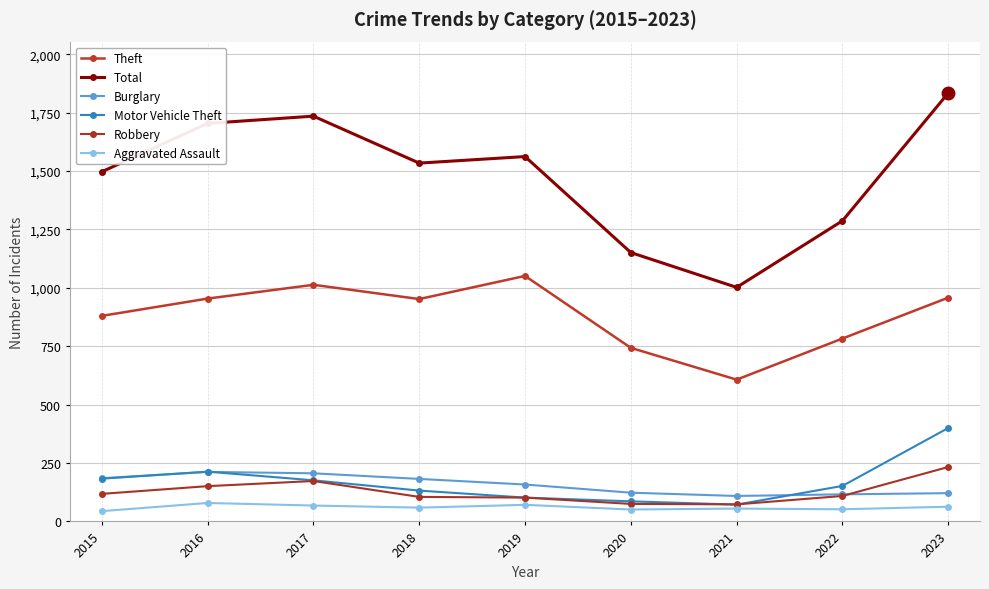

Which series has the widest spread of values?

Total